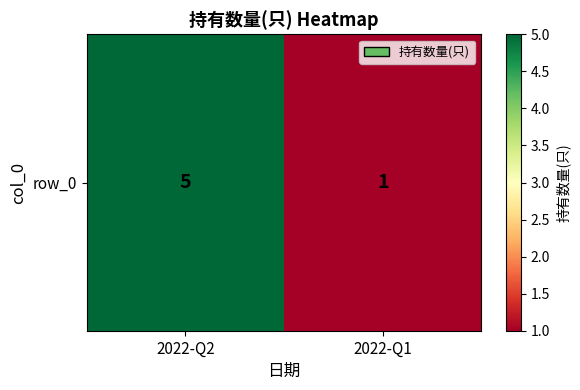

What value does the data have at 2022-Q1?

1